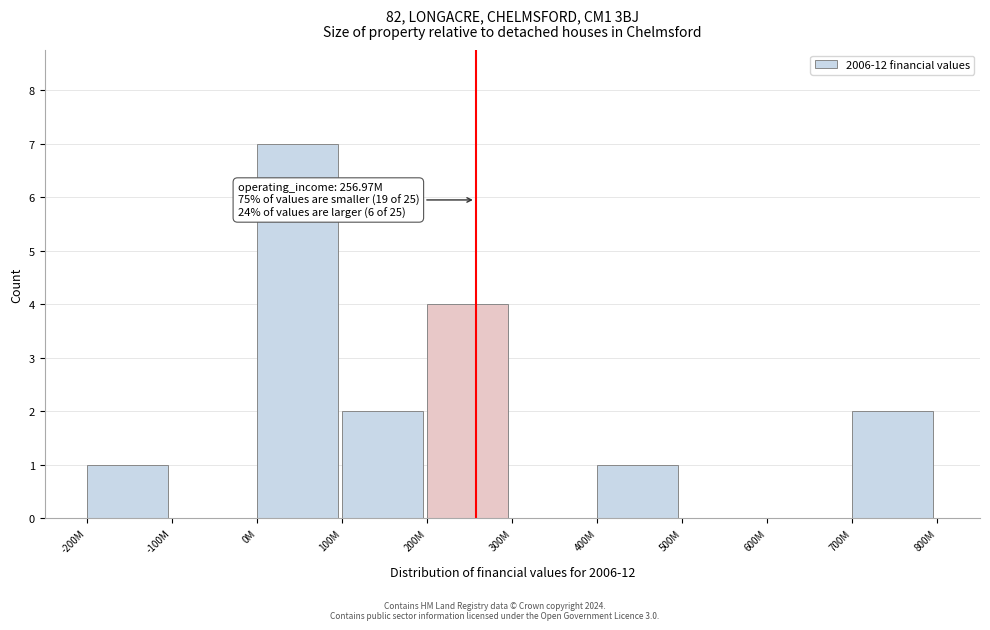

Reading left to right, transcribe all the data shown in this chart.

-200M=1	-100M=0	0M=7	100M=2	200M=4	300M=0	400M=1	500M=0	600M=0	700M=2